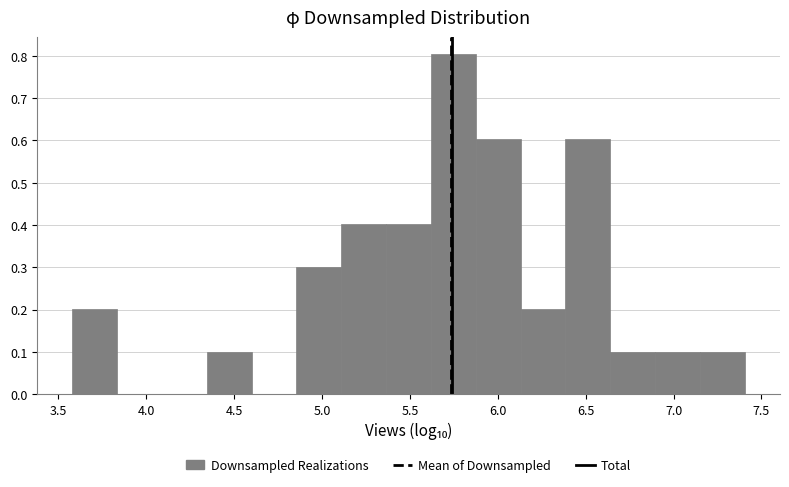

Over which range of the x-axis is the bar tallest?

5.60 to 5.85